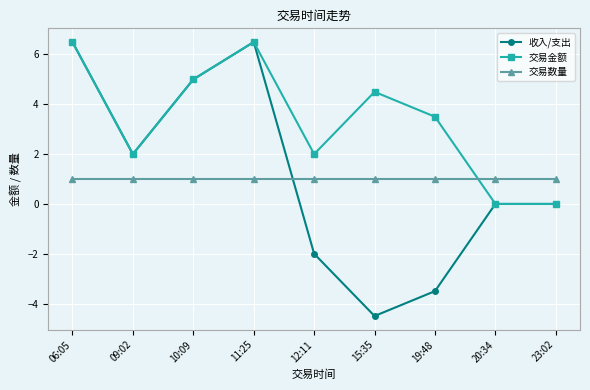

How many times do 交易数量 and 收入/支出 cross each other?

1